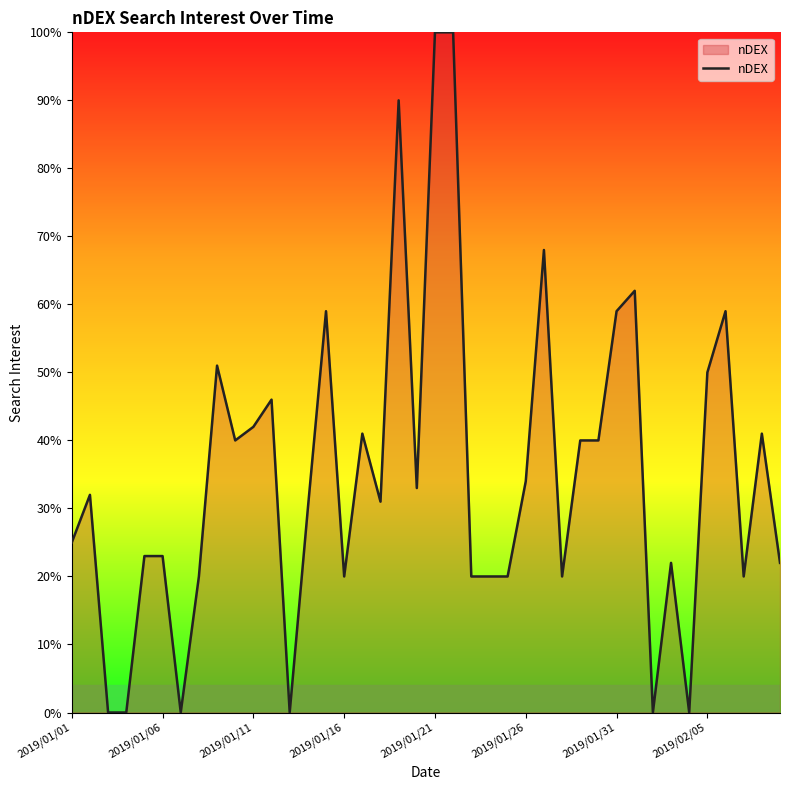

What is the maximum value shown in the chart?

100